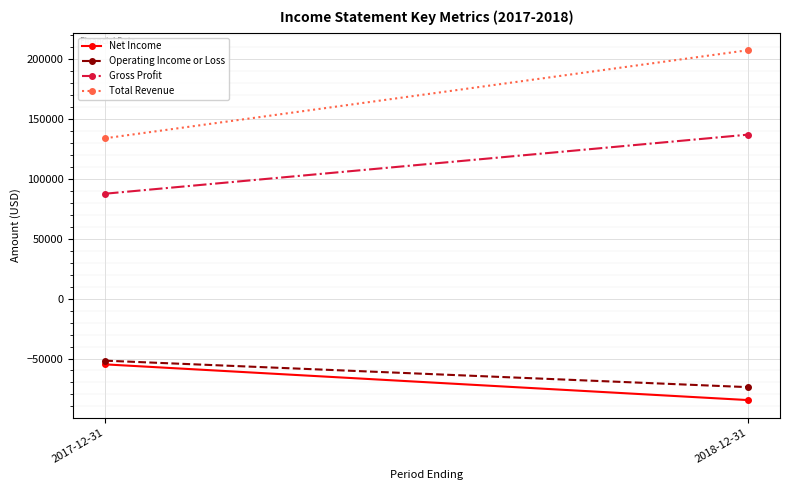

What is the difference between the maximum and minimum values in the Total Revenue series?

73500